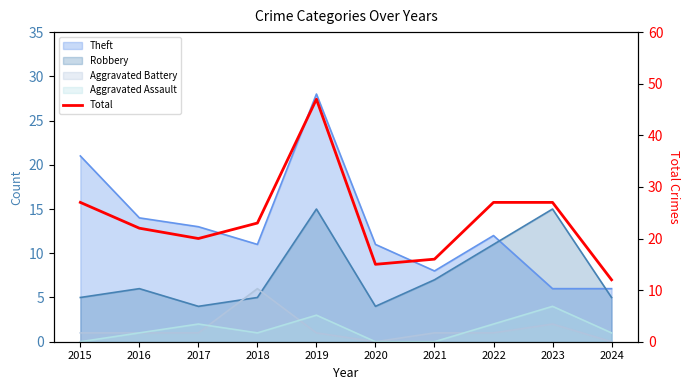

Approximately how many times larger is the value at 2020 compared to 2016?

0.7